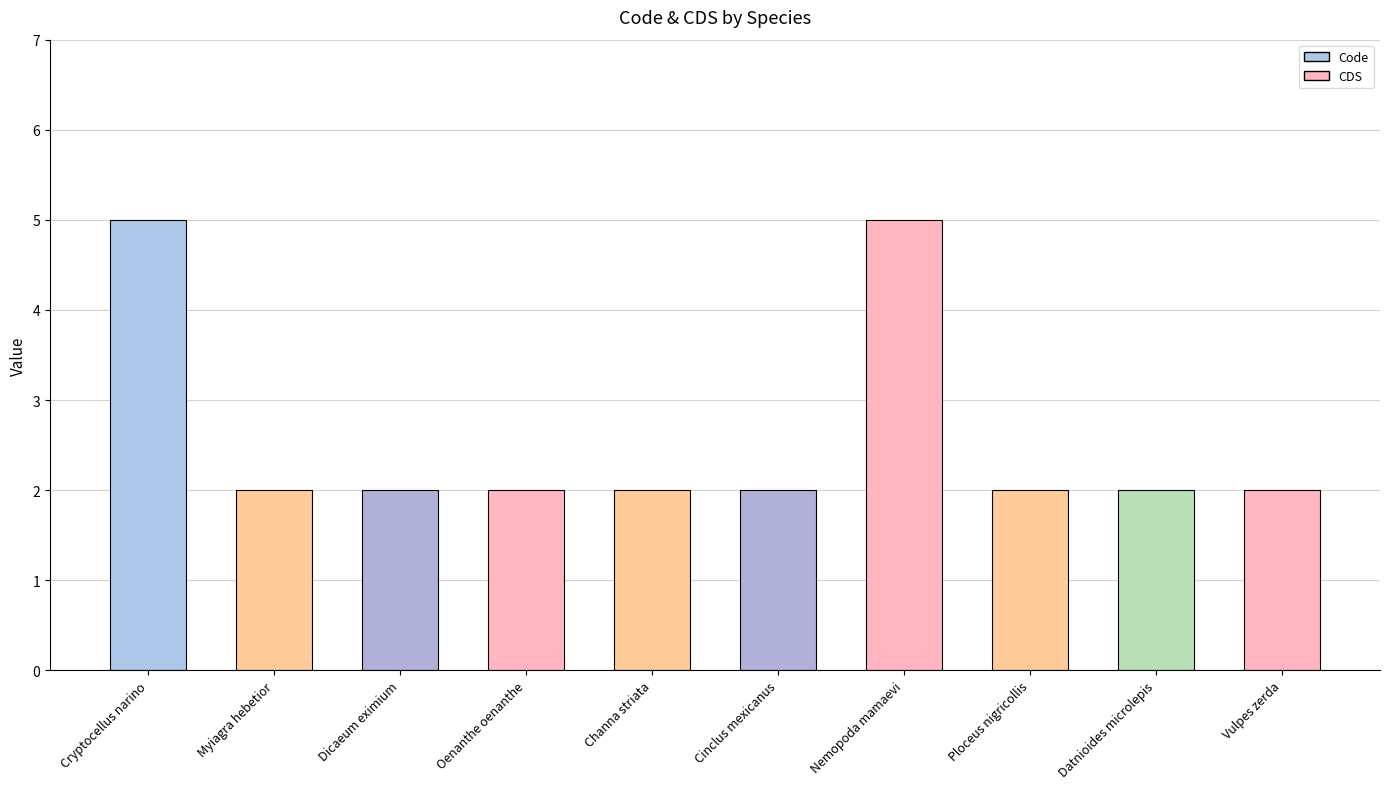

Is it true that Code equals 2 at Oenanthe oenanthe?

True